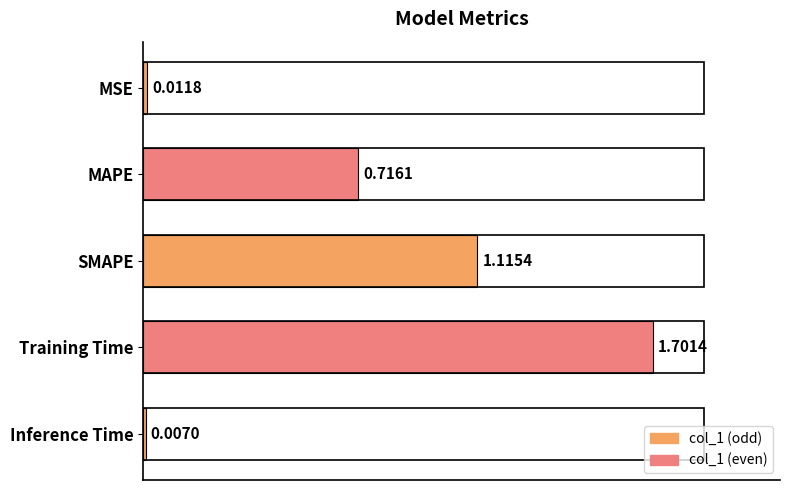

Are the bars horizontal?

Yes